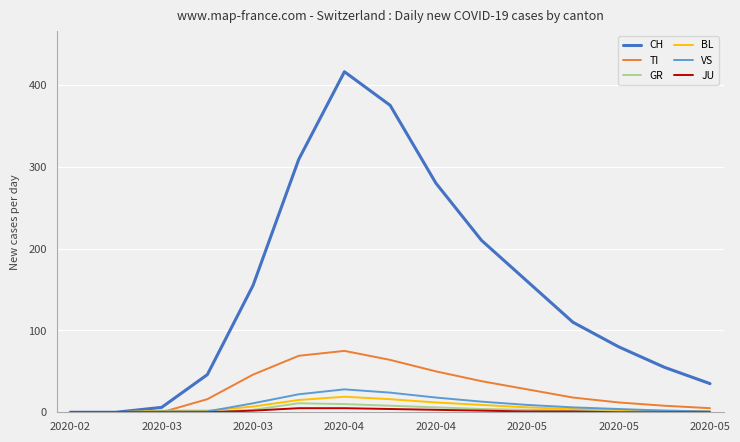

Which series has the widest spread of values?

CH